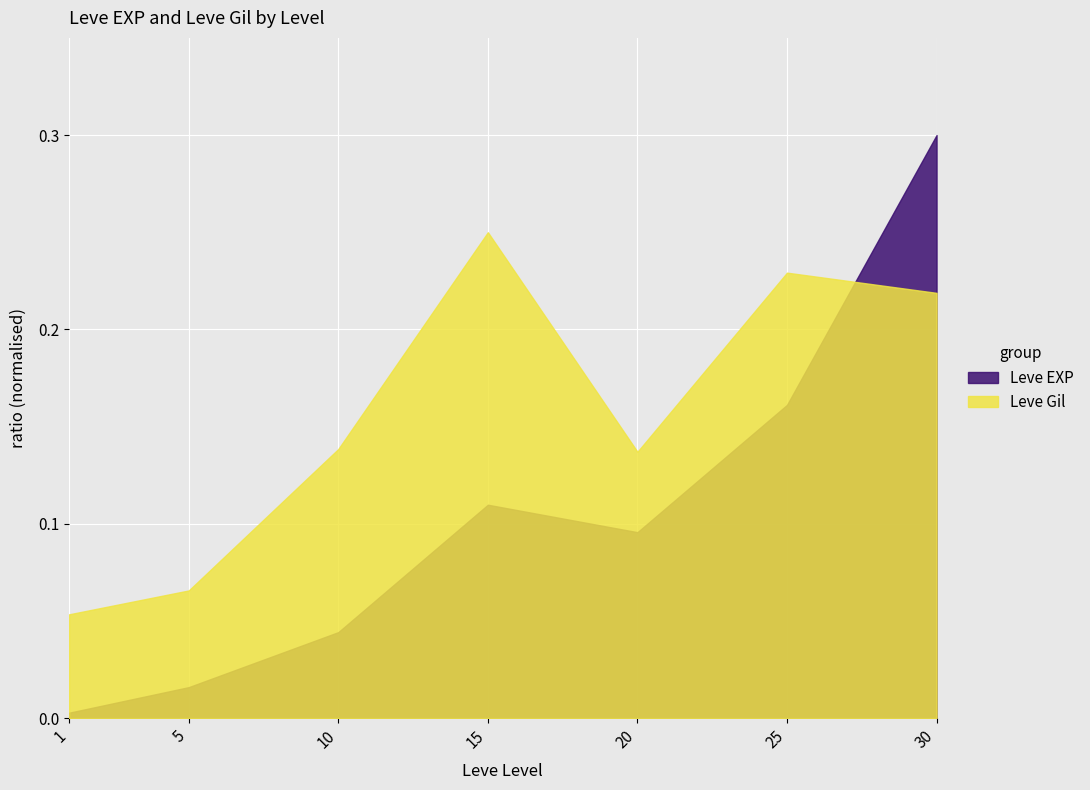

At which category is the sum across all series the highest?

30